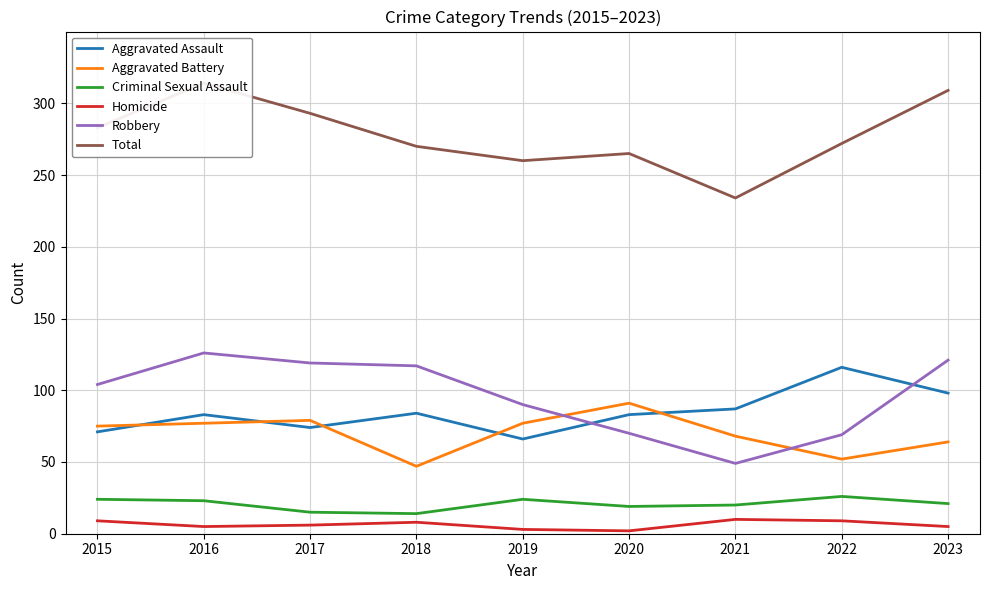

Read the Homicide value at 2016.

5